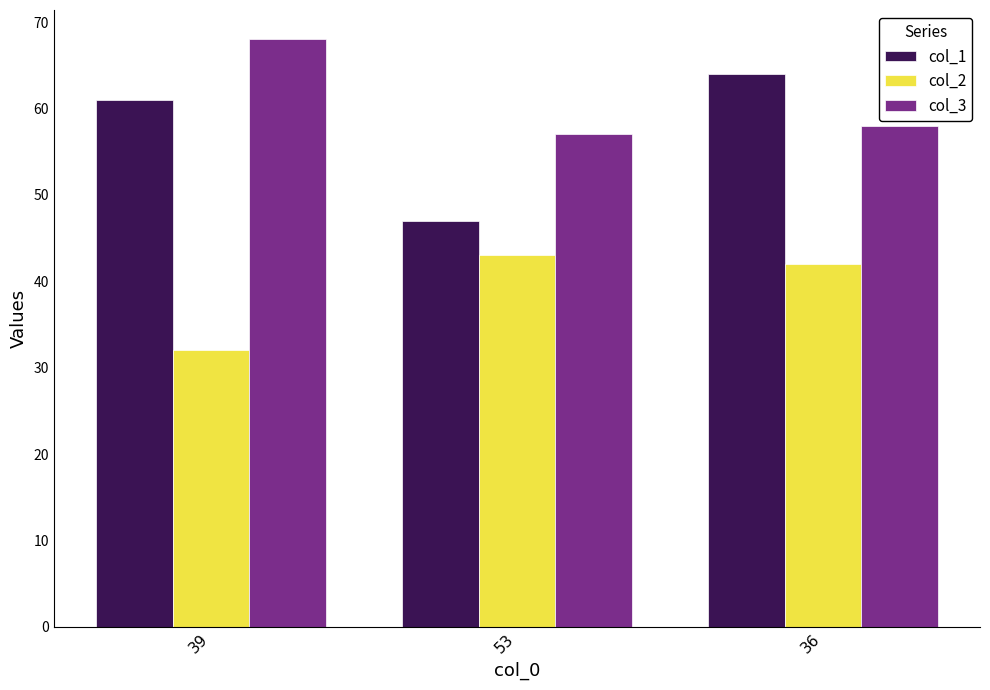

What is the value of the col_2 bar at the 1st from the left?

32